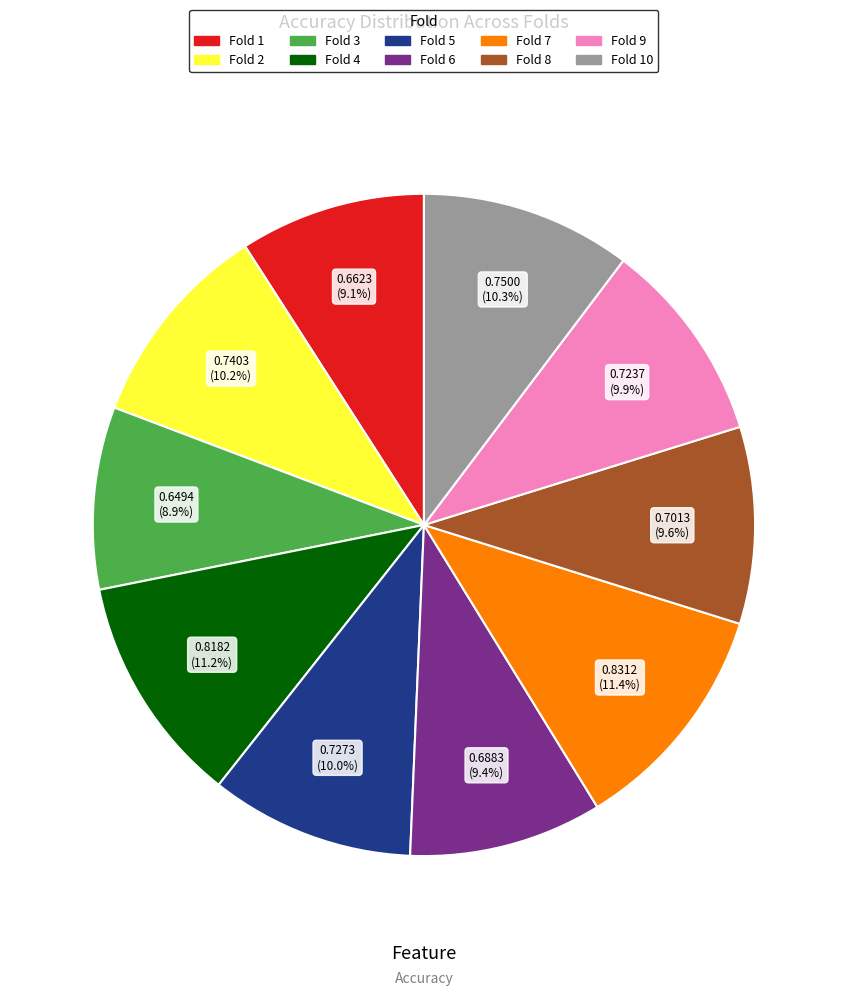

Is there any slice that represents more than half of the pie?

No